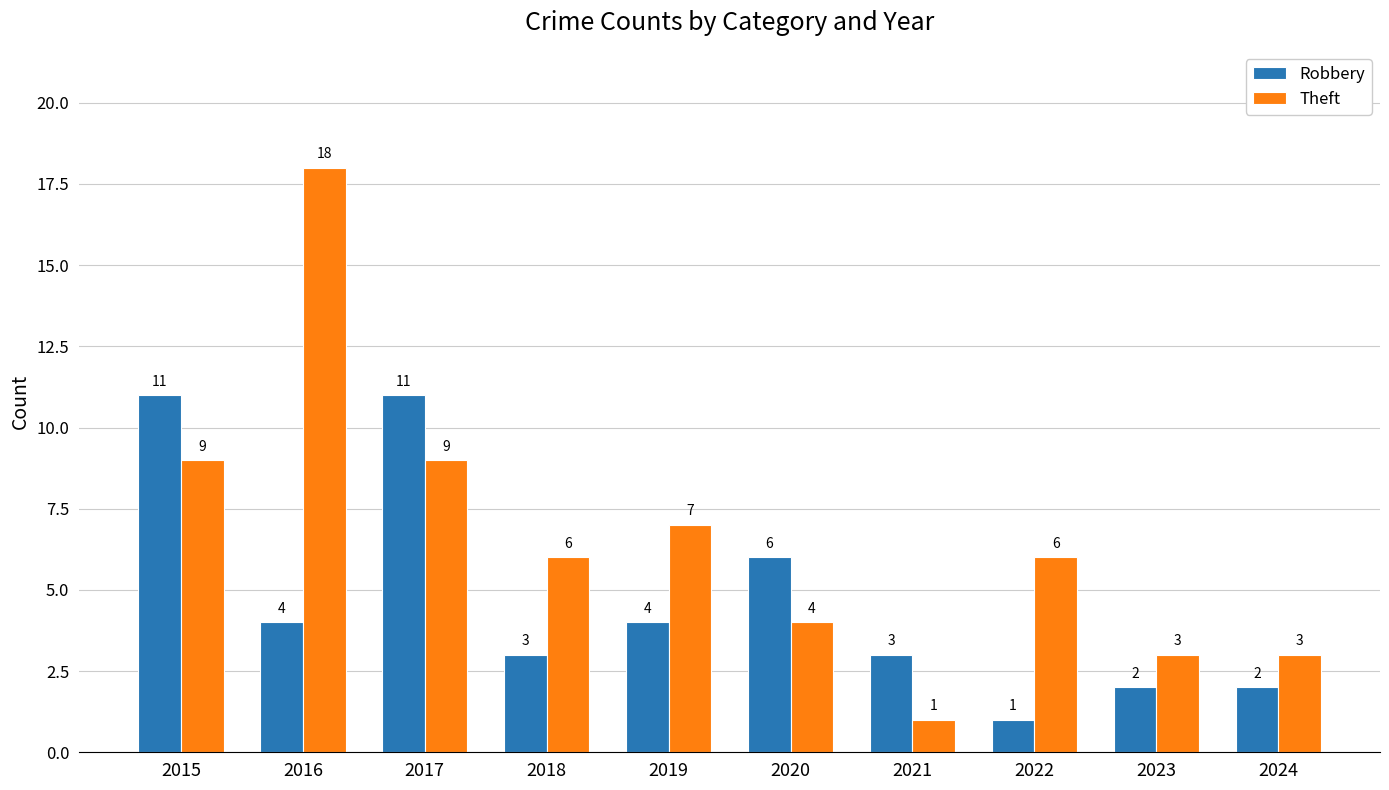

Is the value of Theft at 2024 greater than the value of Robbery at 2024?

Yes